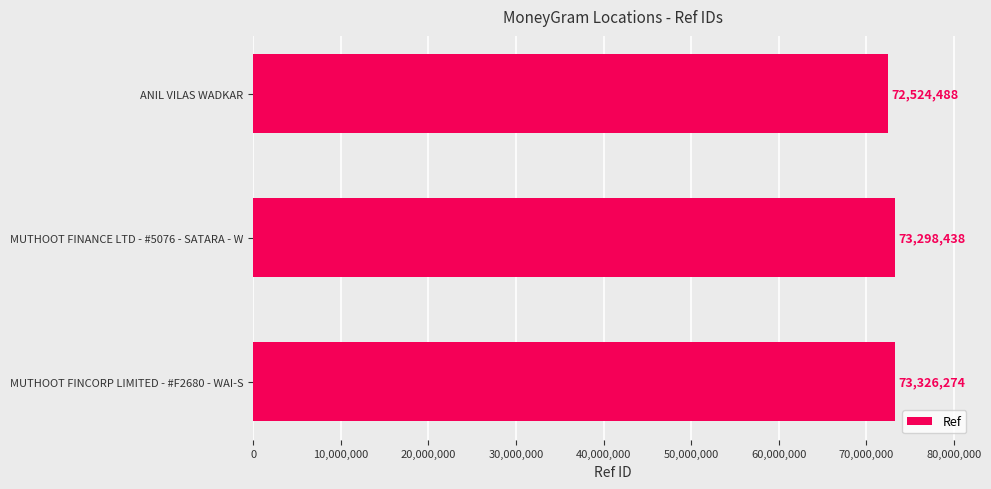

List the labels in order of value, smallest first.

ANIL VILAS WADKAR, MUTHOOT FINANCE LTD - #5076 - SATARA - W, MUTHOOT FINCORP LIMITED - #F2680 - WAI-S